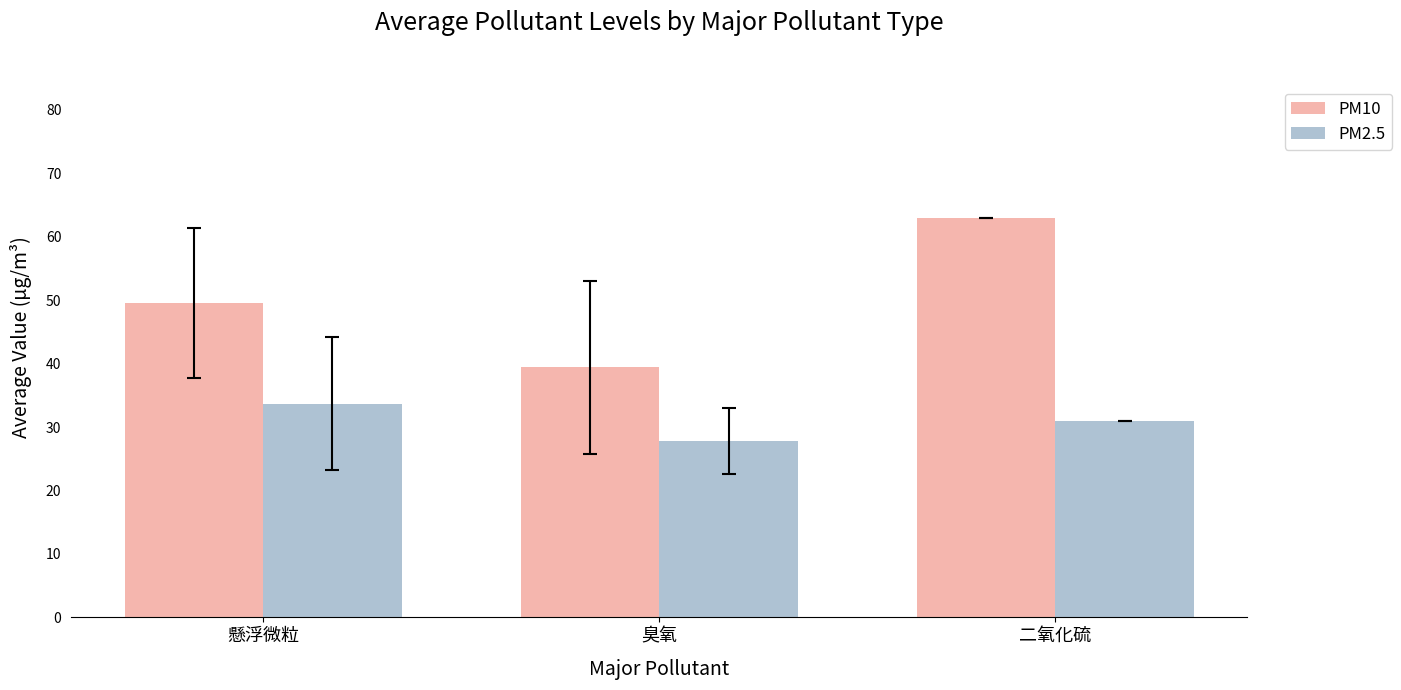

What position from the right is 臭氧?

2